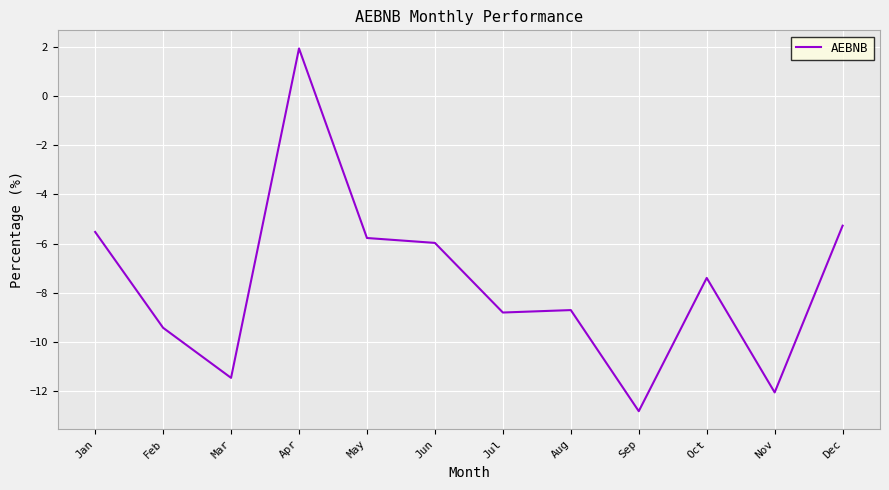

The chart shows a value of -6.0 at Jun. True or false?

True